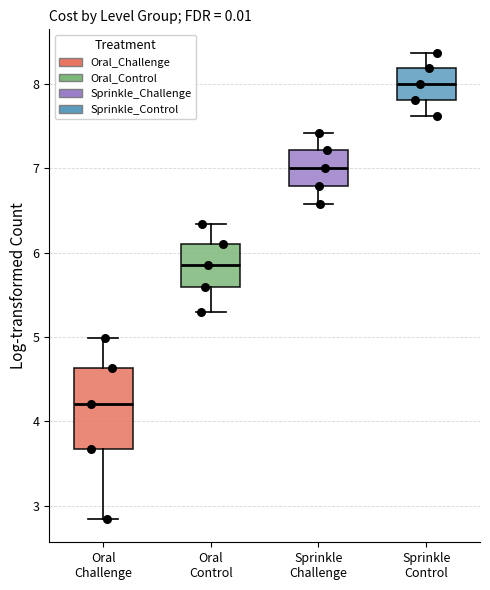

Reading left to right, transcribe this box plot: for each box, give where its median line is, the range the box spans, and where its two whiskers end, as read against the y-axis. The values are not printed on the chart, so give them approximately, as read against the axis.

Oral Challenge: median 4.2, box 3.7 to 4.6, whiskers 2.8 to 5.0
Oral Control: median 5.9, box 5.6 to 6.1, whiskers 5.3 to 6.3
Sprinkle Challenge: median 7.0, box 6.8 to 7.2, whiskers 6.6 to 7.4
Sprinkle Control: median 8.0, box 7.8 to 8.2, whiskers 7.6 to 8.4